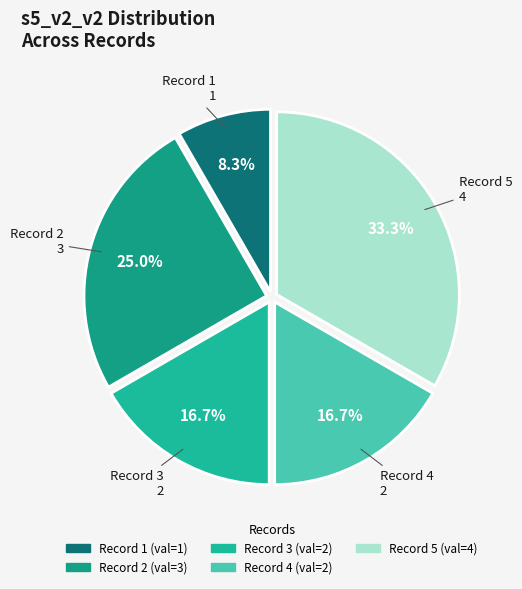

The Record 1 slice represents 1% of the pie. True or false?

False